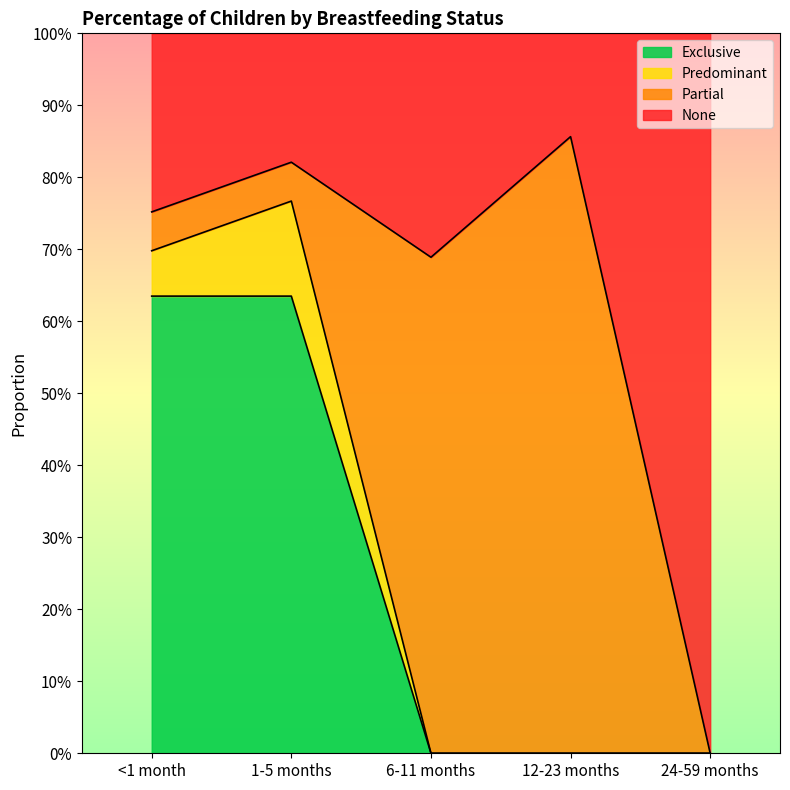

How many values in the Exclusive series exceed 0?

2